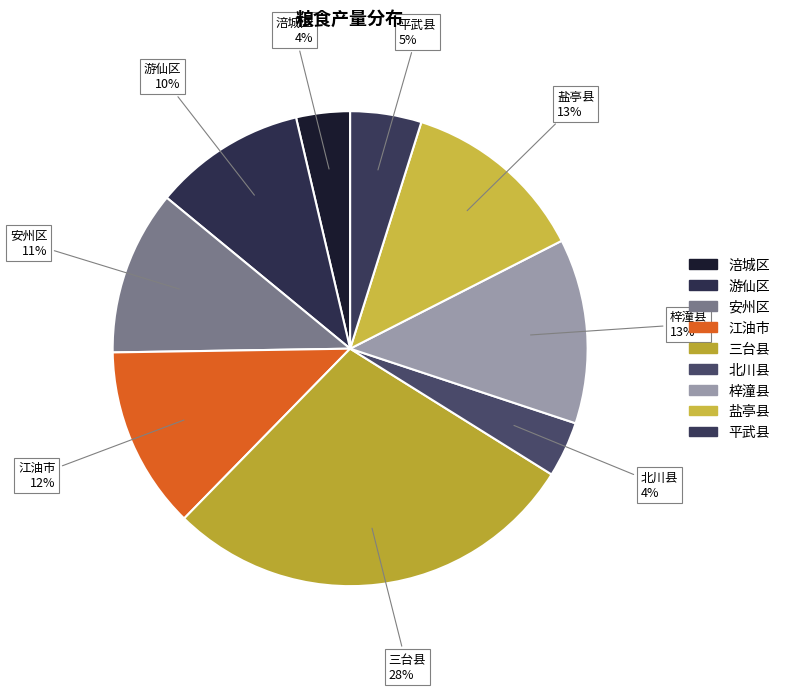

True or false: 北川县 accounts for 4% of the total.

True